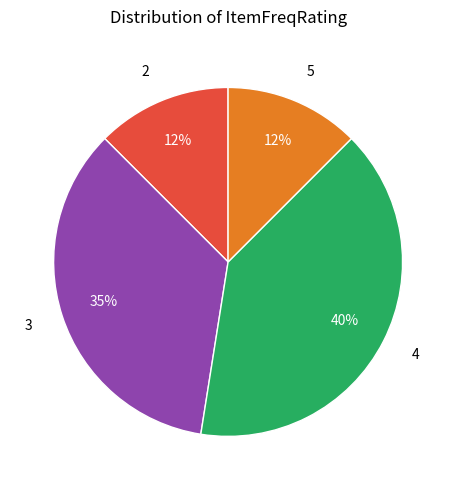

Do 3 and 2 together represent more than half of the pie?

No